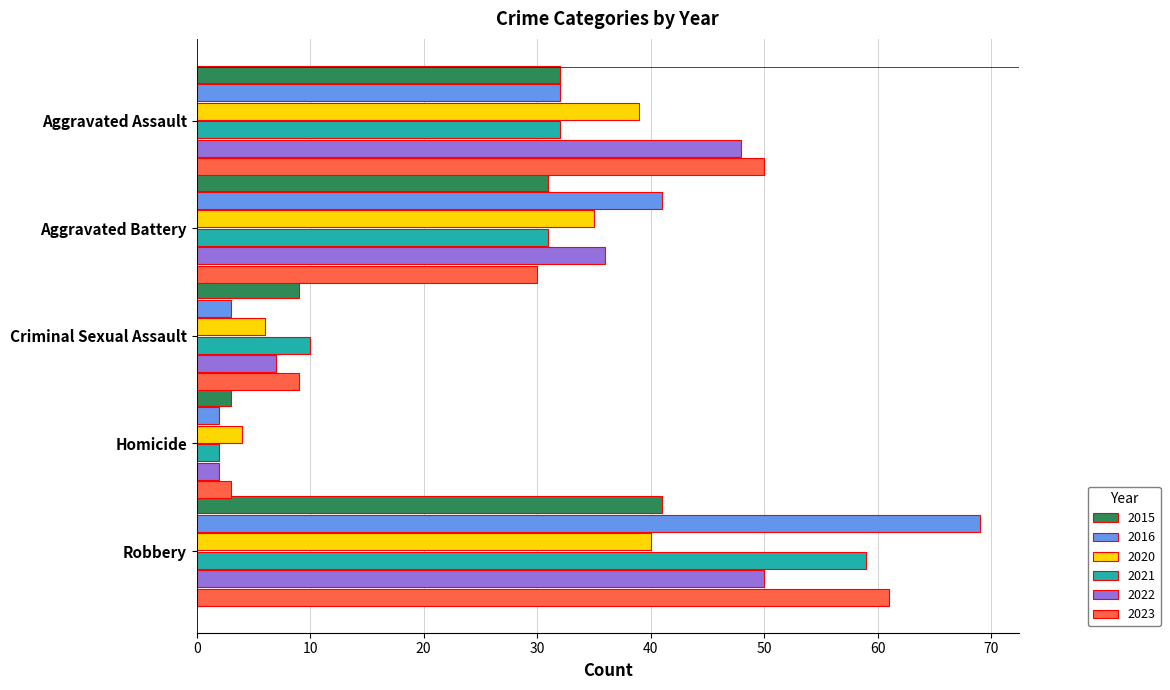

What is the difference between the second highest and second lowest values in the 2021 series?

22